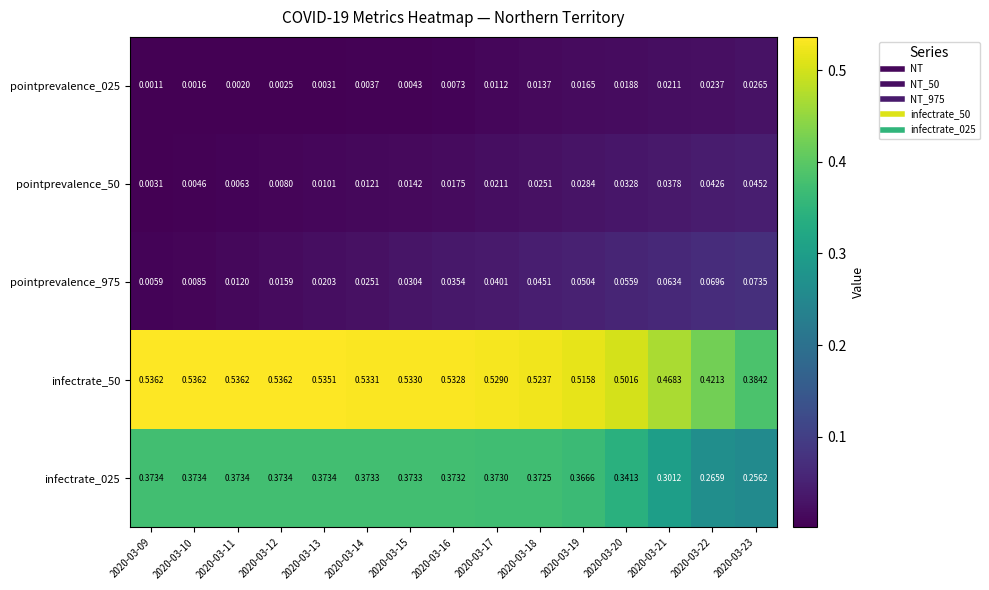

Which label corresponds to the smallest value in the chart?

2020-03-09